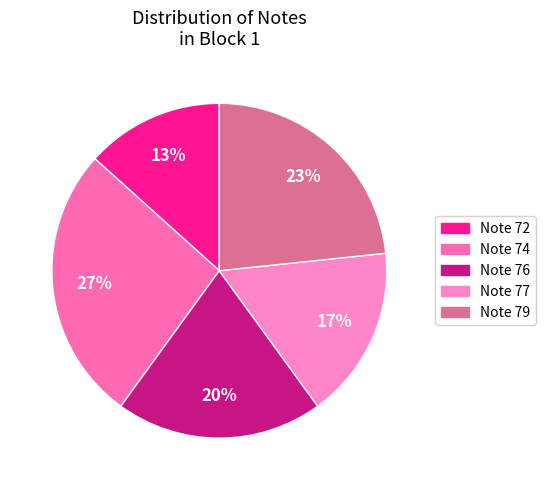

Is Note 77 the majority of the pie?

No